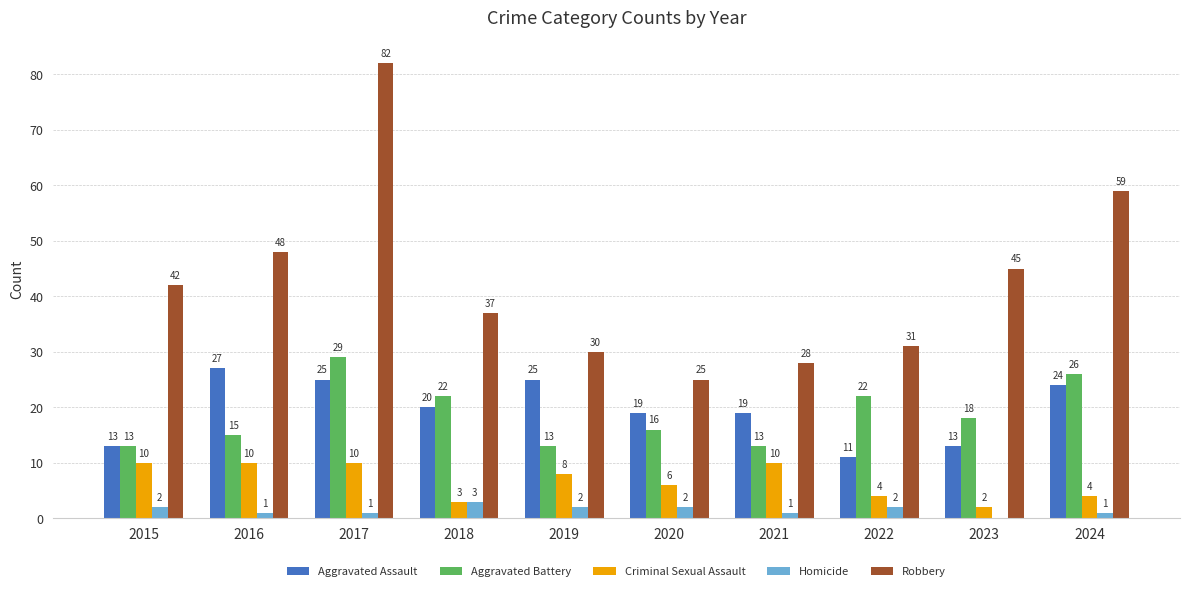

Between 2019 and 2023, which series saw the biggest shift?

Robbery